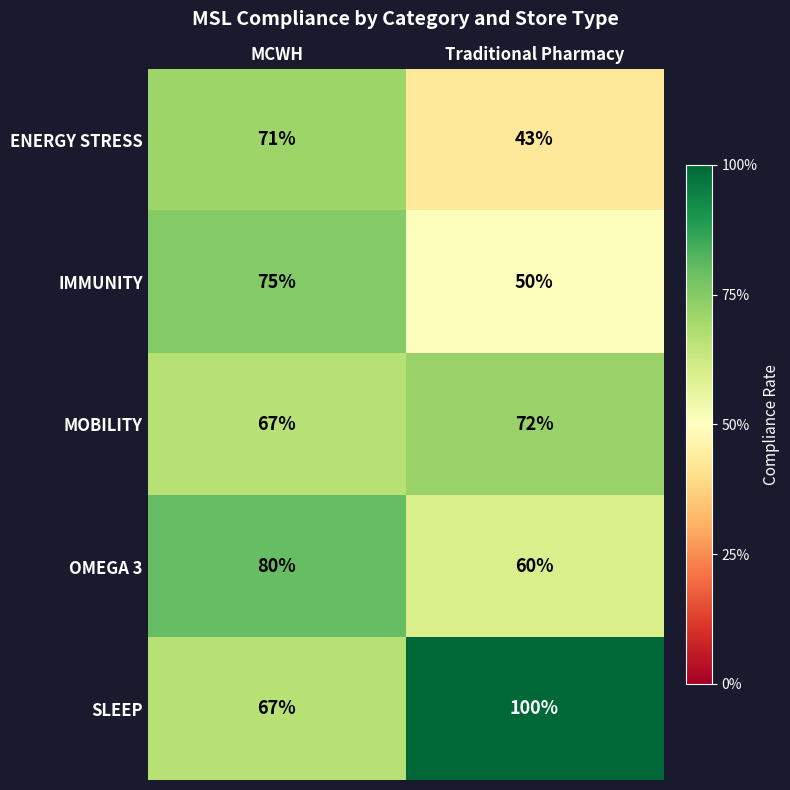

What is the highest value of the OMEGA 3 series?

80